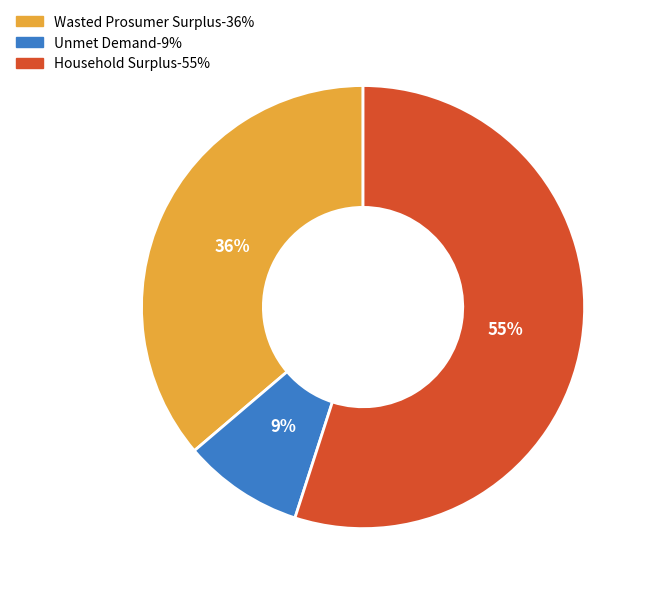

How many slices are in this pie chart?

3